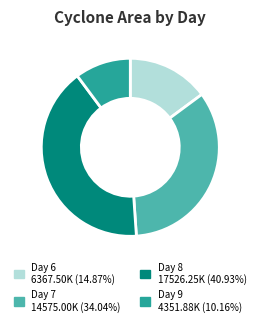

Do Day 6 6367.50K (14.87%) and Day 7 14575.00K (34.04%) together represent more than half of the pie?

No